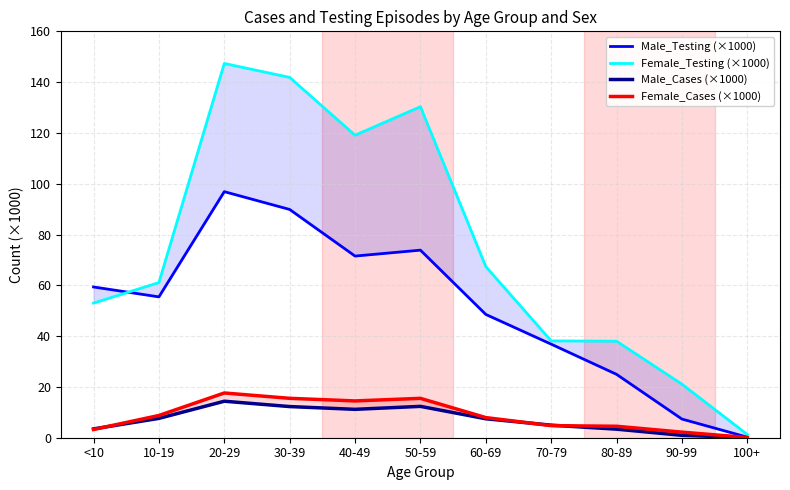

How many data points does each series have?

11